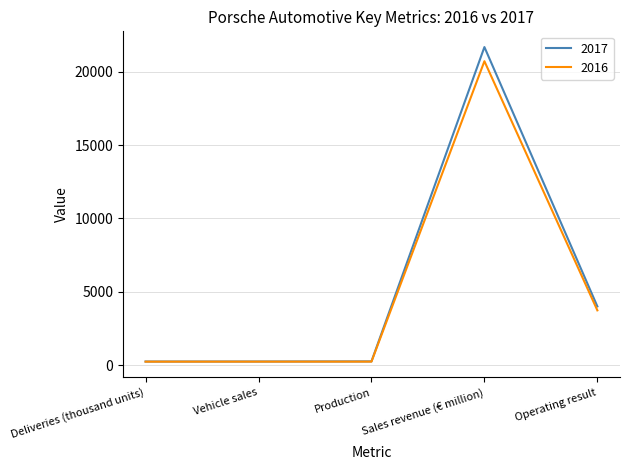

What is the difference between the highest and lowest values at Sales revenue (€ million)?

964